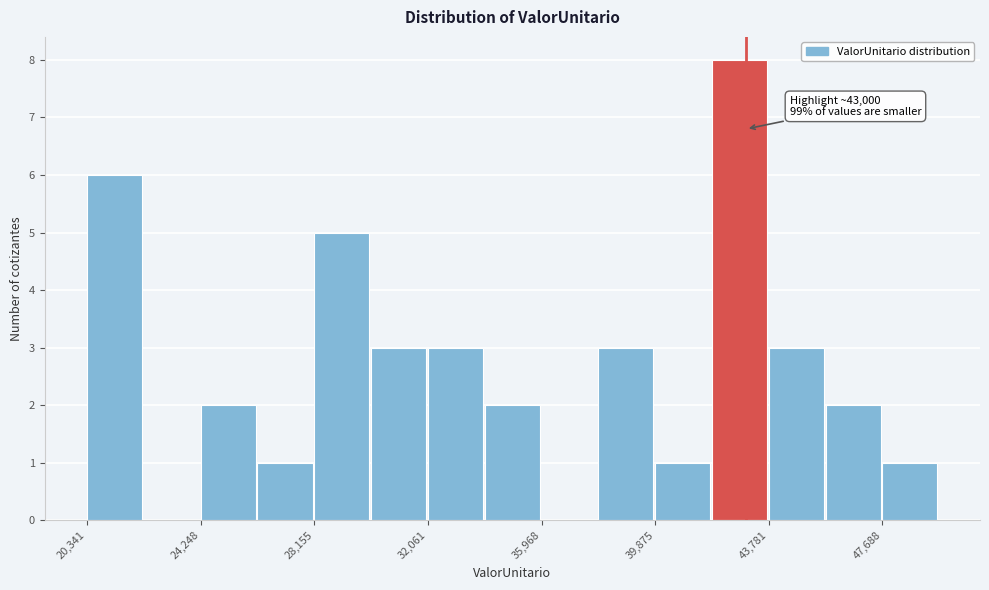

Around what value on the x-axis is the tallest bar? Give the approximate position of its centre, as read against the axis.

43000